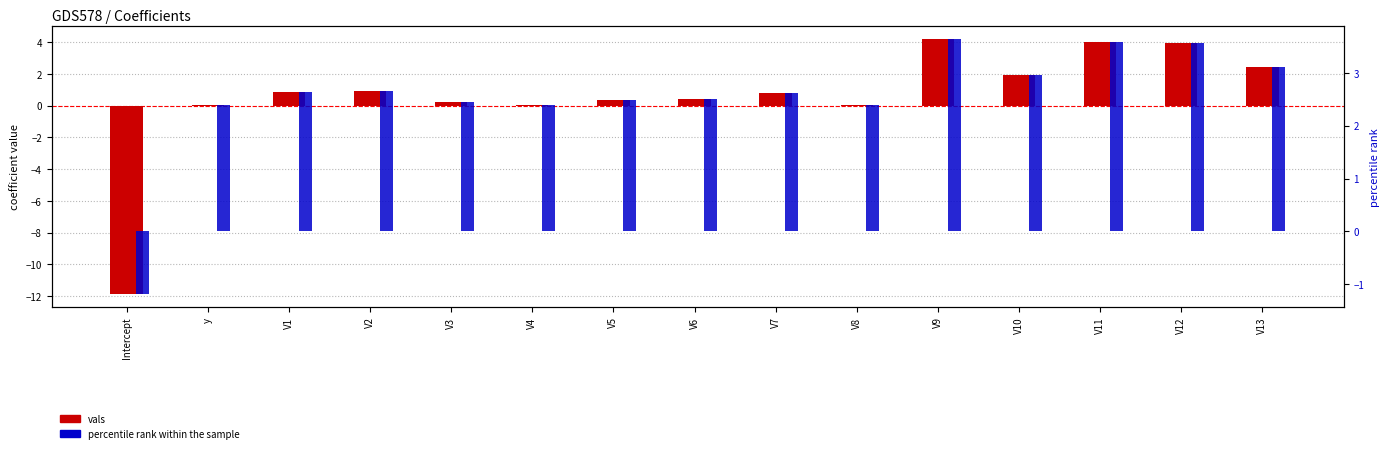

Between V10 and V5, which is larger?

V10